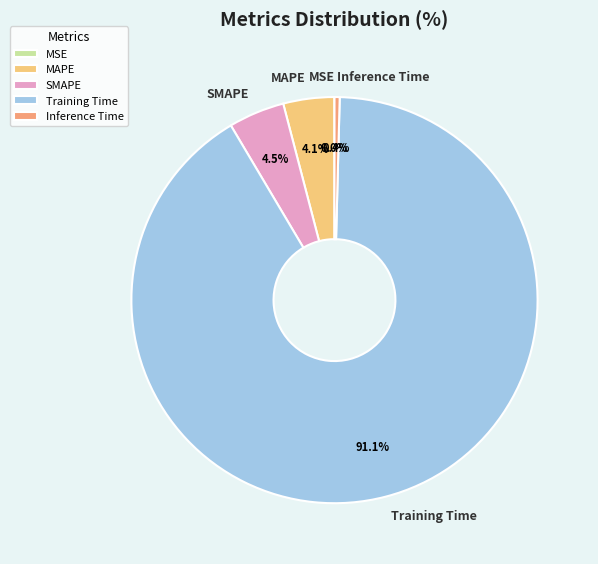

To the nearest percent, what portion does Training Time represent?

91%